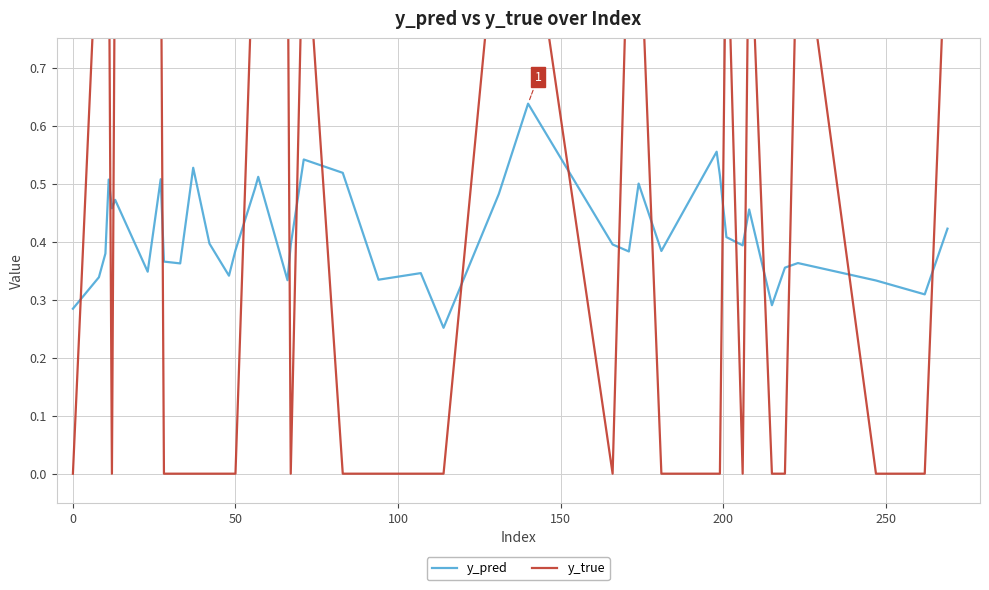

How many y_true values are between 0 and 1?

40